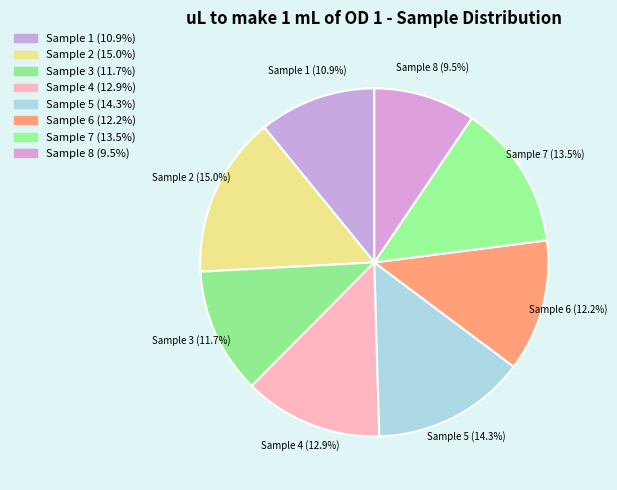

Is there any slice that represents more than half of the pie?

No